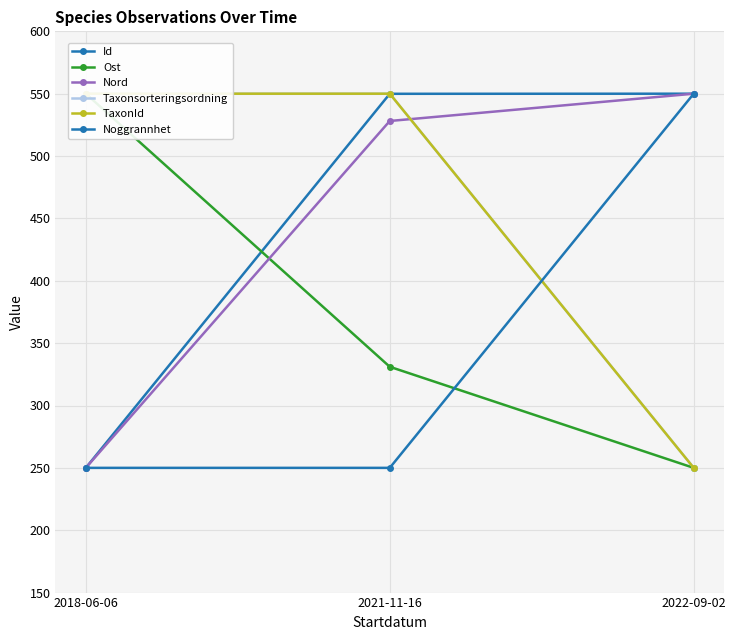

What value does the Ost series have at 2021-11-16?

331.0